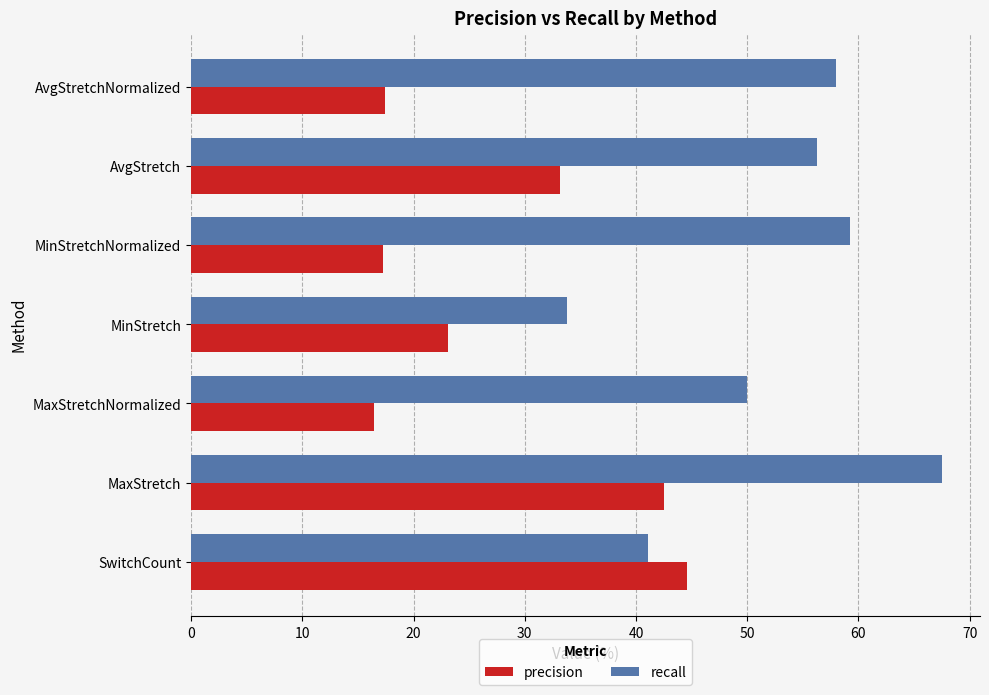

Which series has the largest range (max minus min)?

recall